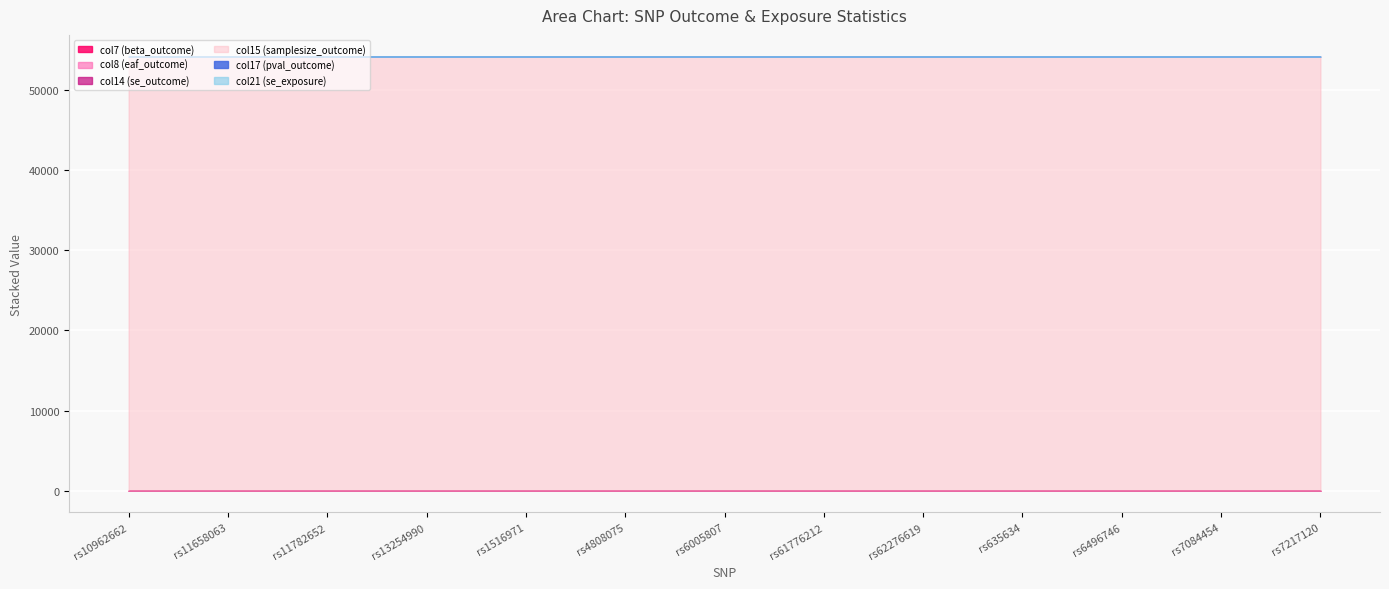

What are all the series names shown in the legend?

col7 (beta_outcome), col8 (eaf_outcome), col14 (se_outcome), col15 (samplesize_outcome), col17 (pval_outcome), col21 (se_exposure)